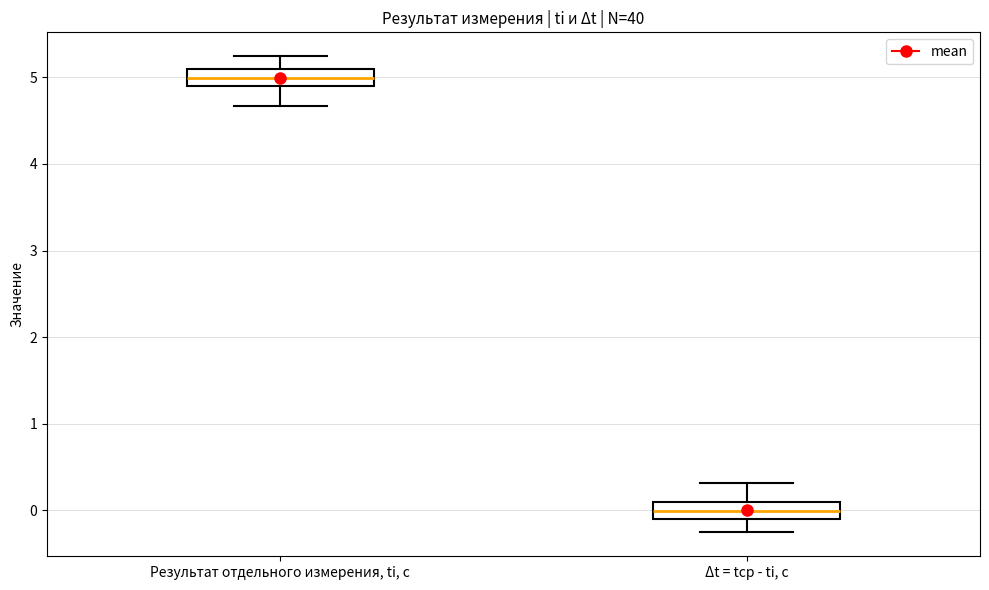

Where is the lower edge of the box for Δt = tср - ti, с on the y-axis? The values are not printed on the chart, so give them approximately, as read against the axis.

-0.1